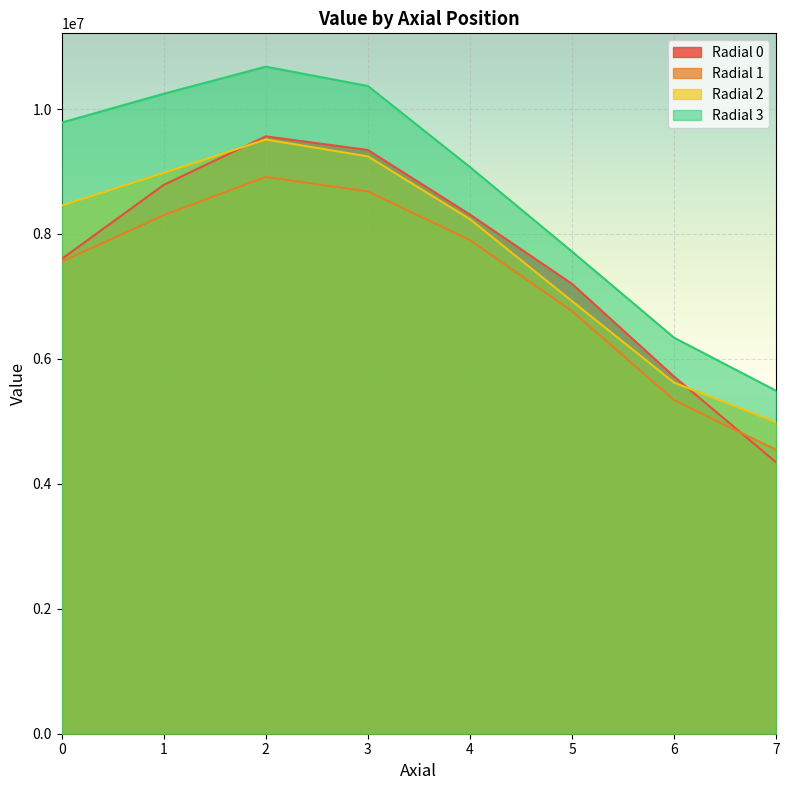

The value of Radial 1 at 3 is 8680277.7. True or false?

True